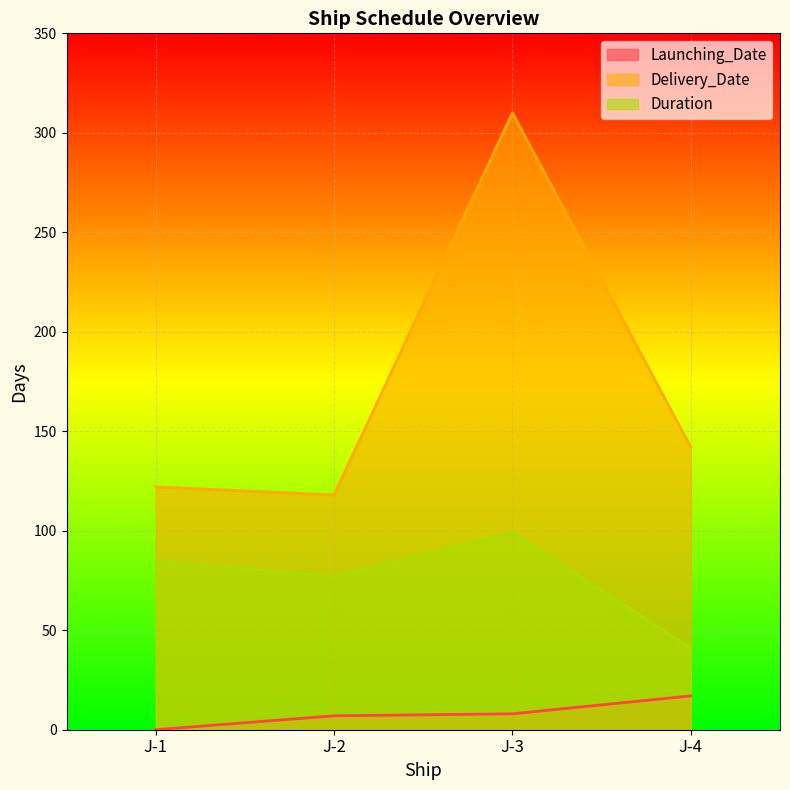

Reading left to right, extract all data points from this chart.

Launching_Date: 0	7	8	17
Delivery_Date: 122	118	310	142
Duration: 85	77	99	41